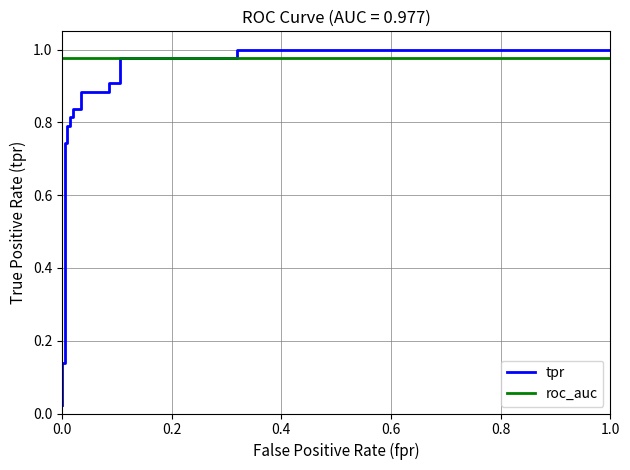

At which category does the chart reach its peak across all series?

17